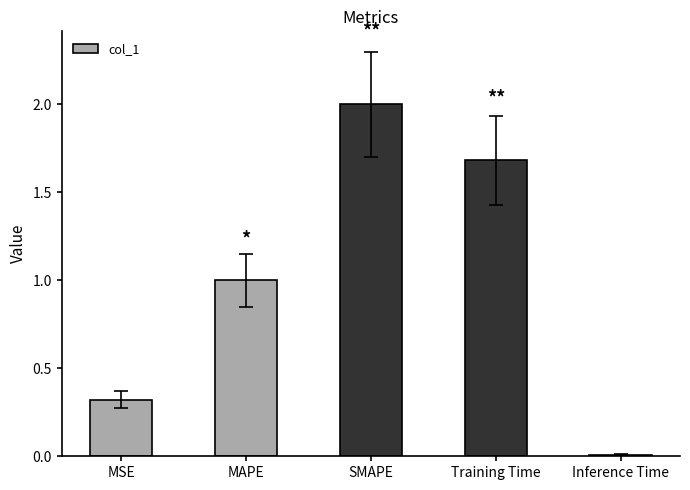

Where does the data first go above 1?

MAPE